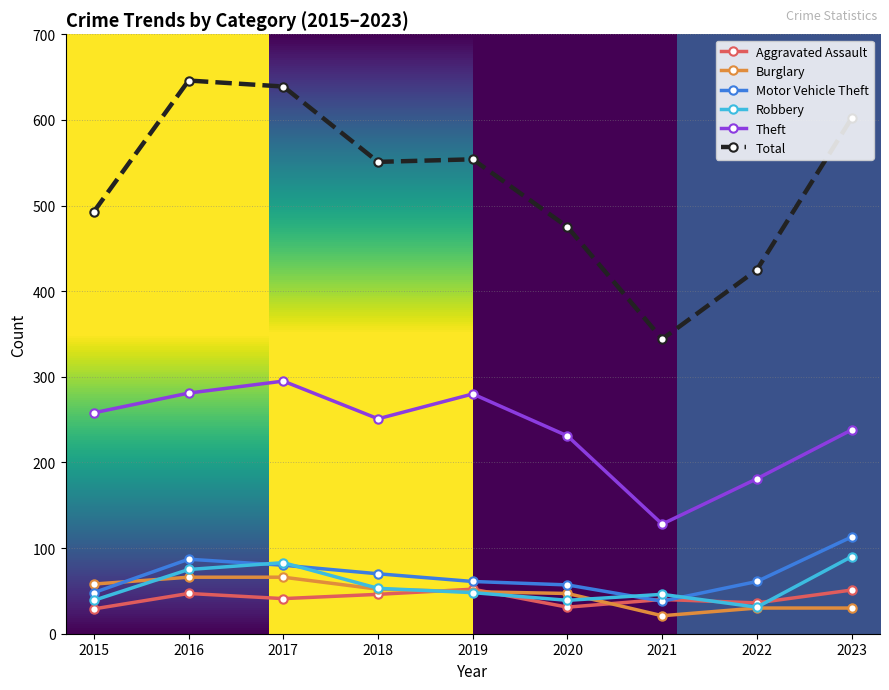

Between 2016 and 2022, which series saw the biggest shift?

Total